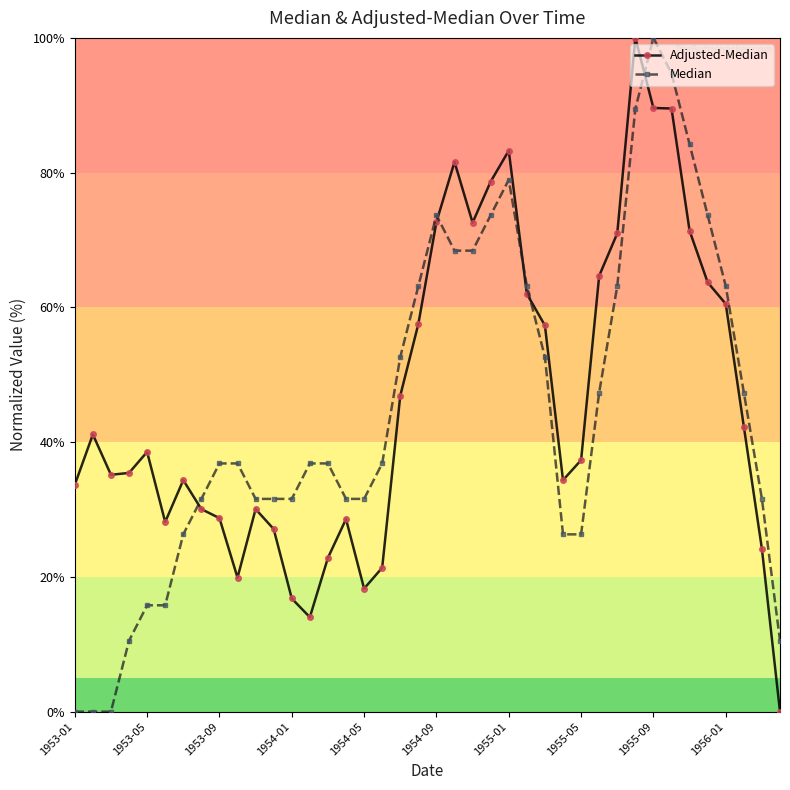

What is the average value of the Adjusted-Median series?

46.6